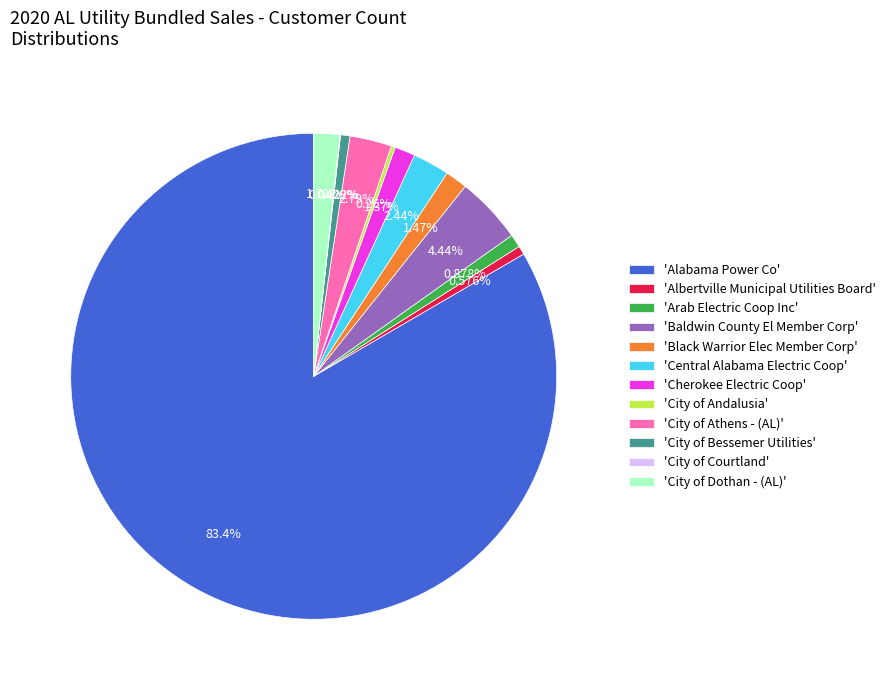

Between 'Cherokee Electric Coop' and 'Central Alabama Electric Coop', which is larger?

'Central Alabama Electric Coop'